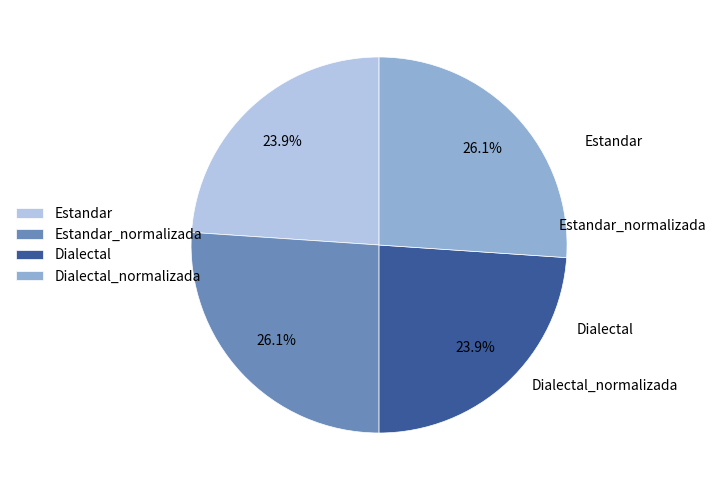

True or false: Dialectal_normalizada accounts for 26% of the total.

True